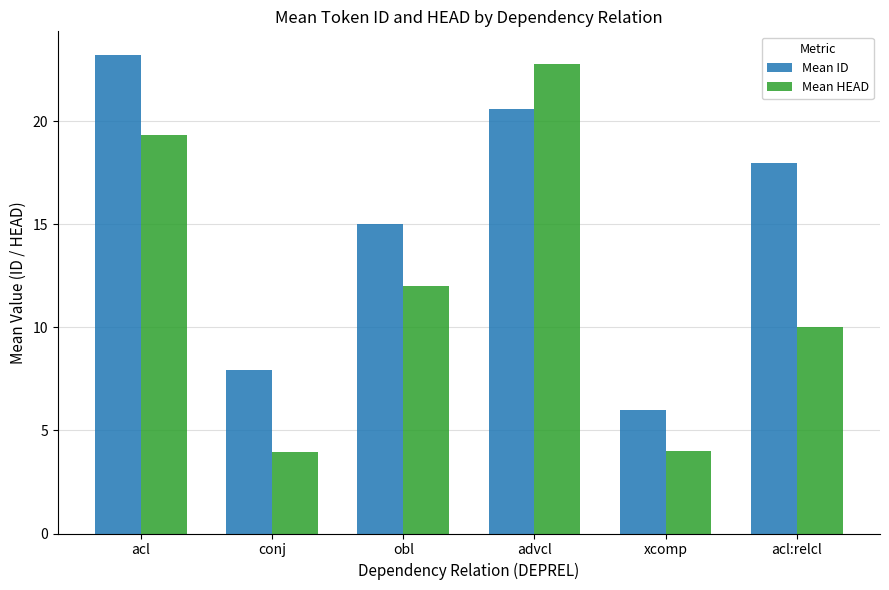

At which label does Mean ID first exceed 18?

acl